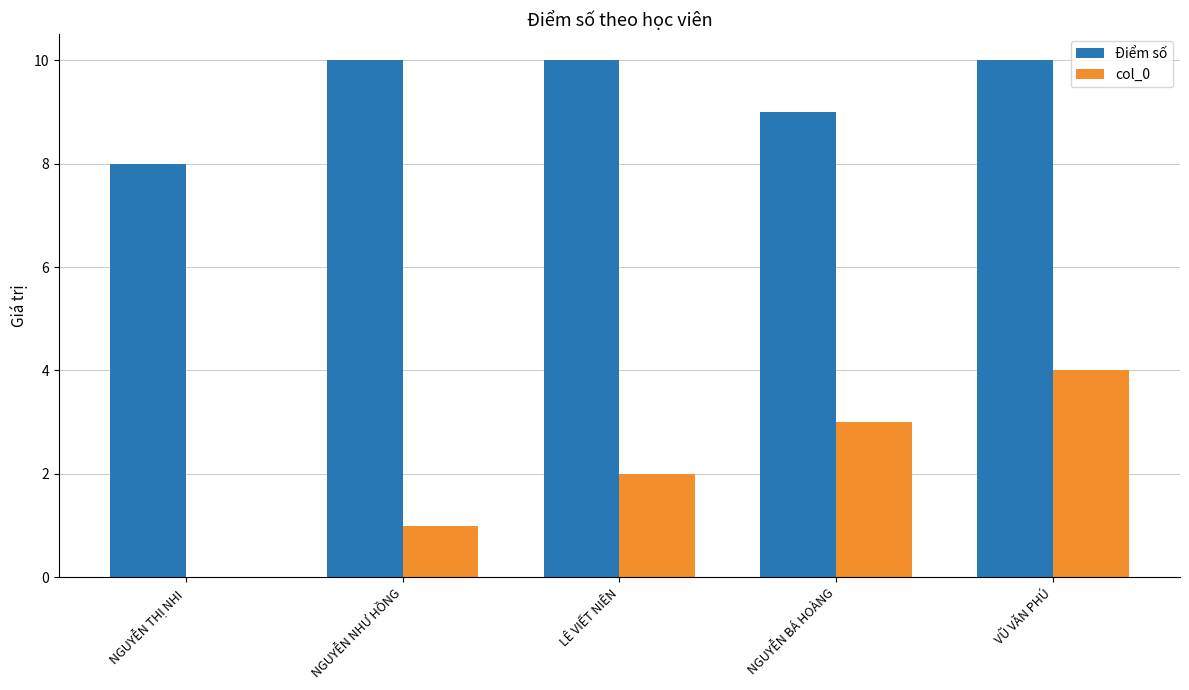

Does the chart contain stacked bars?

No